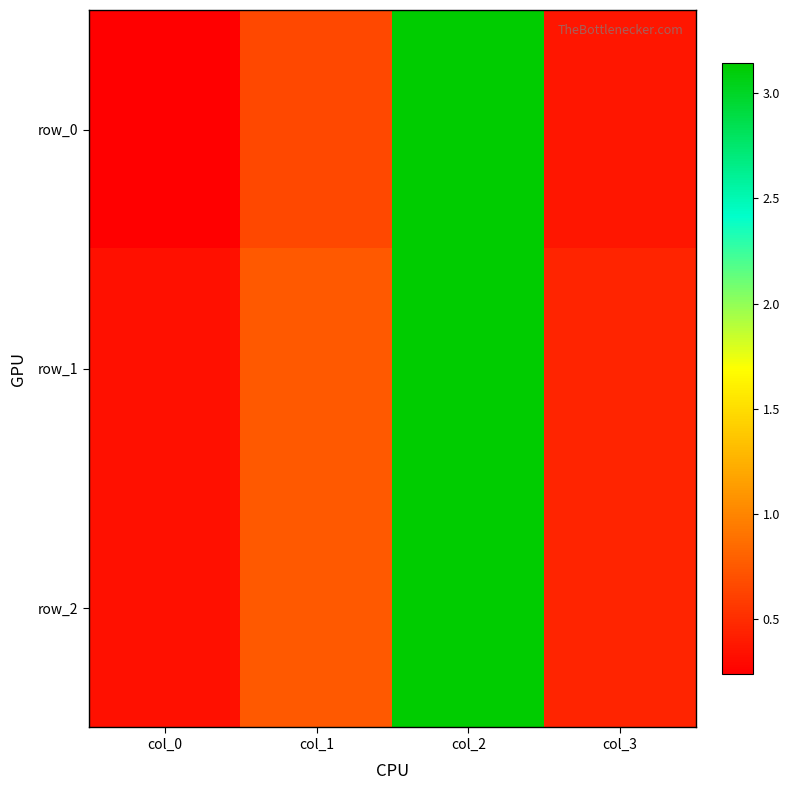

Which label corresponds to the largest value in the chart?

col_2